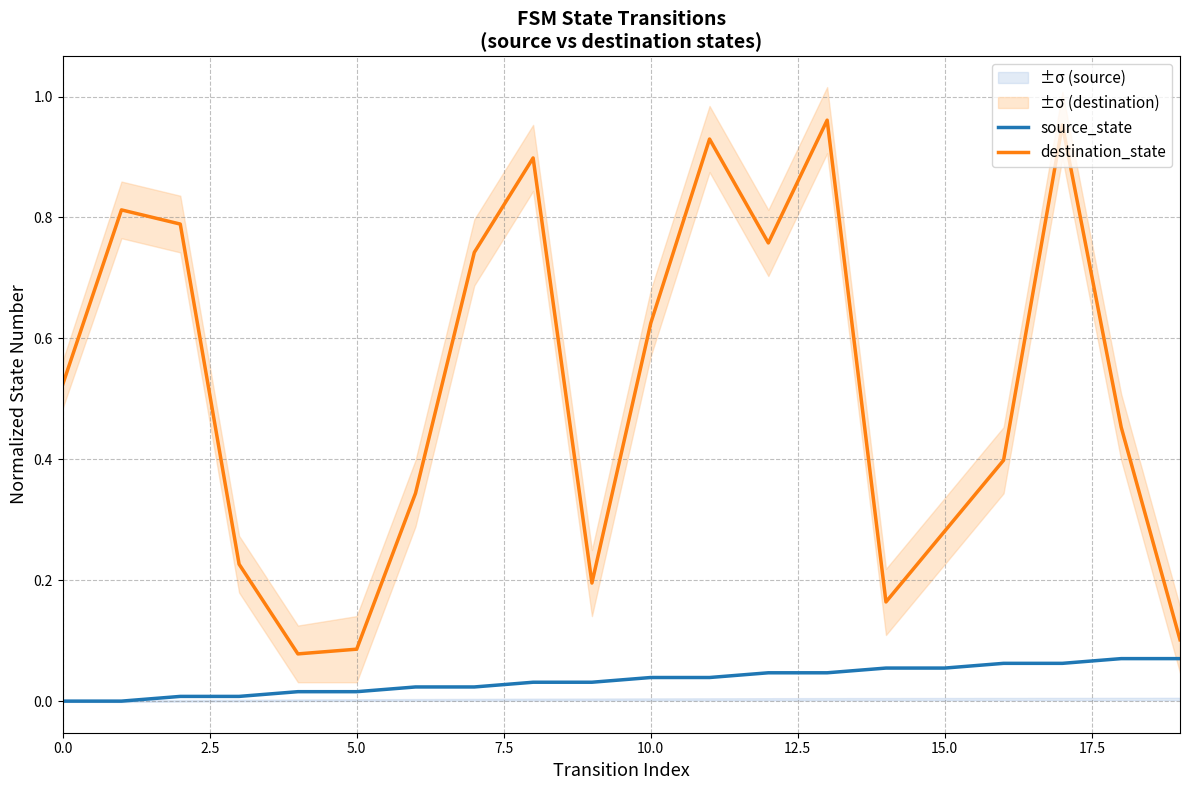

Reading left to right, list all the values displayed in this chart.

source_state: 0.0	0.0	0.0	0.0	0.0	0.0	0.0	0.0	0.0	0.0	0.0	0.0	0.0	0.0	0.1	0.1	0.1	0.1	0.1	0.1
destination_state: 0.5	0.8	0.8	0.2	0.1	0.1	0.3	0.7	0.9	0.2	0.6	0.9	0.8	1.0	0.2	0.3	0.4	1.0	0.5	0.1